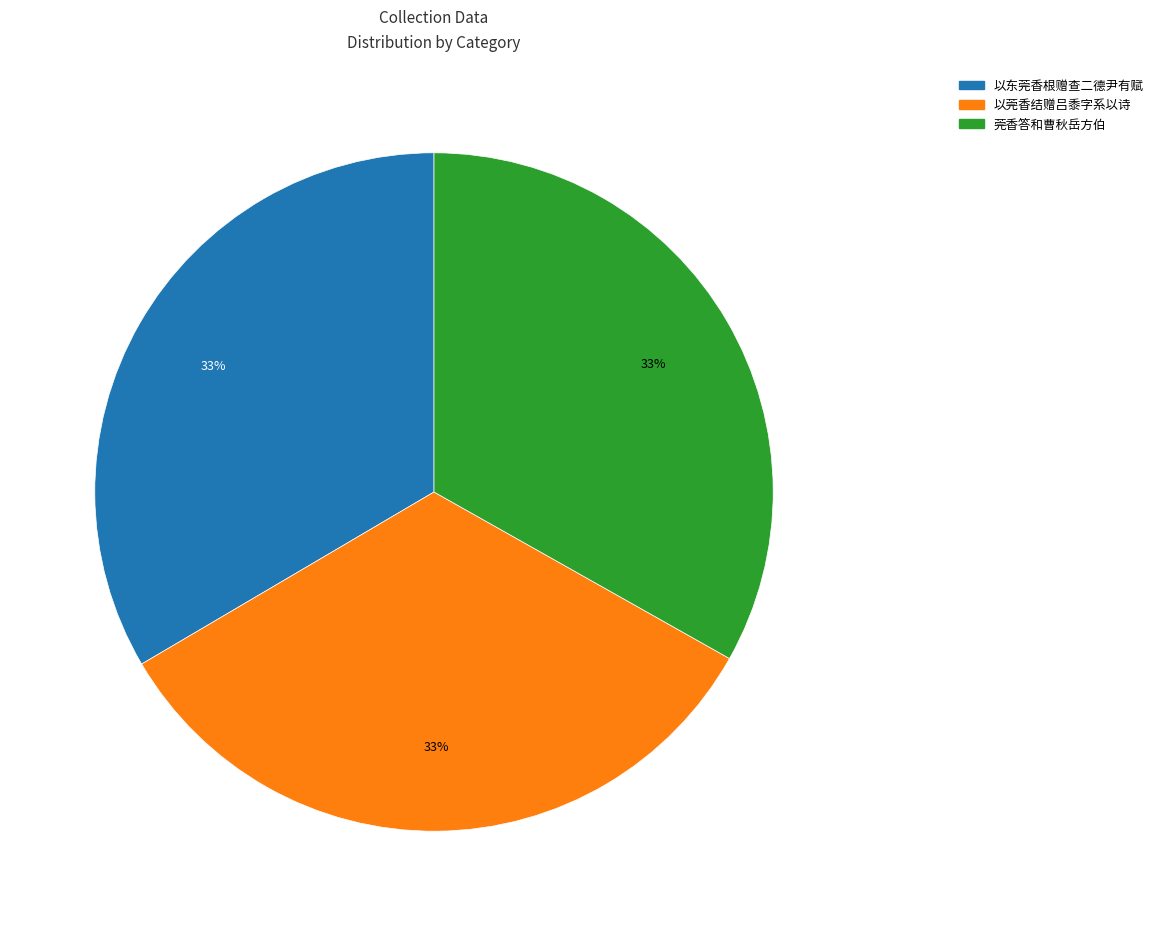

To the nearest percent, what is the average slice percentage?

33%